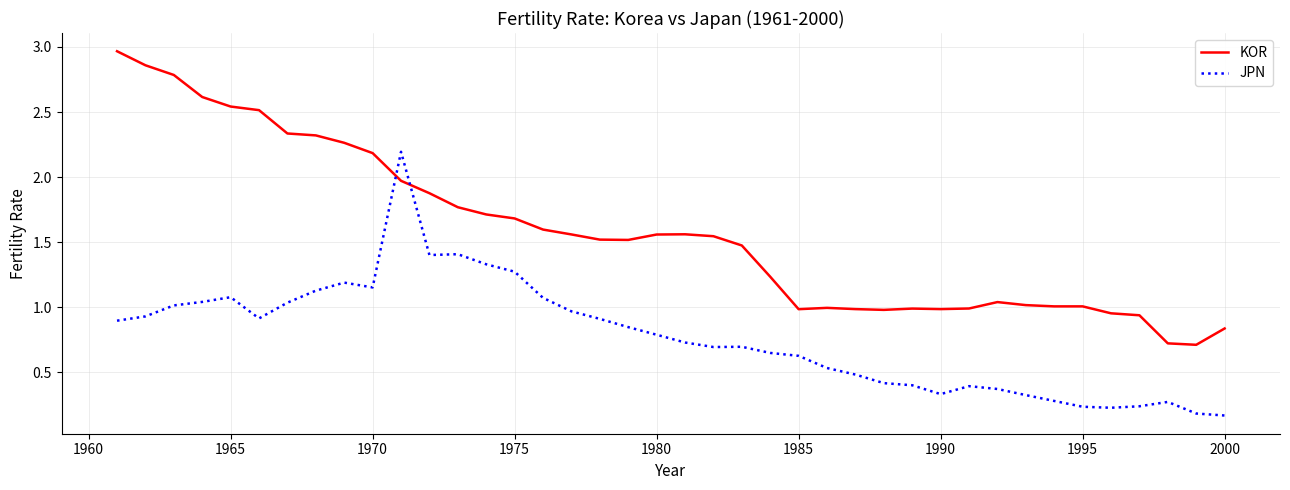

After their last crossing, which series has the higher values: KOR or JPN?

KOR